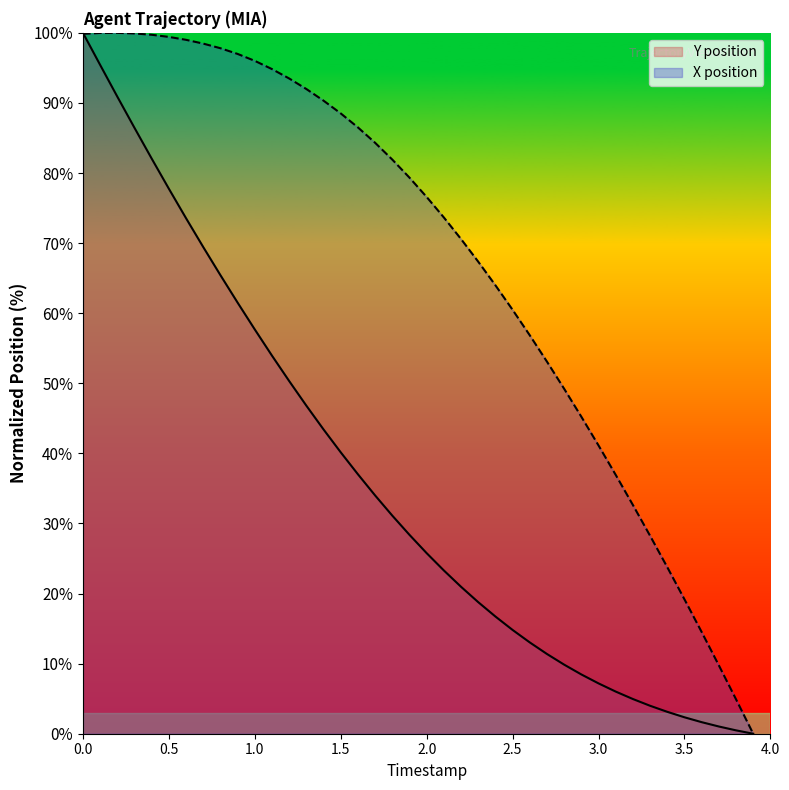

Which has a higher value, 3.3 or 1.8?

1.8